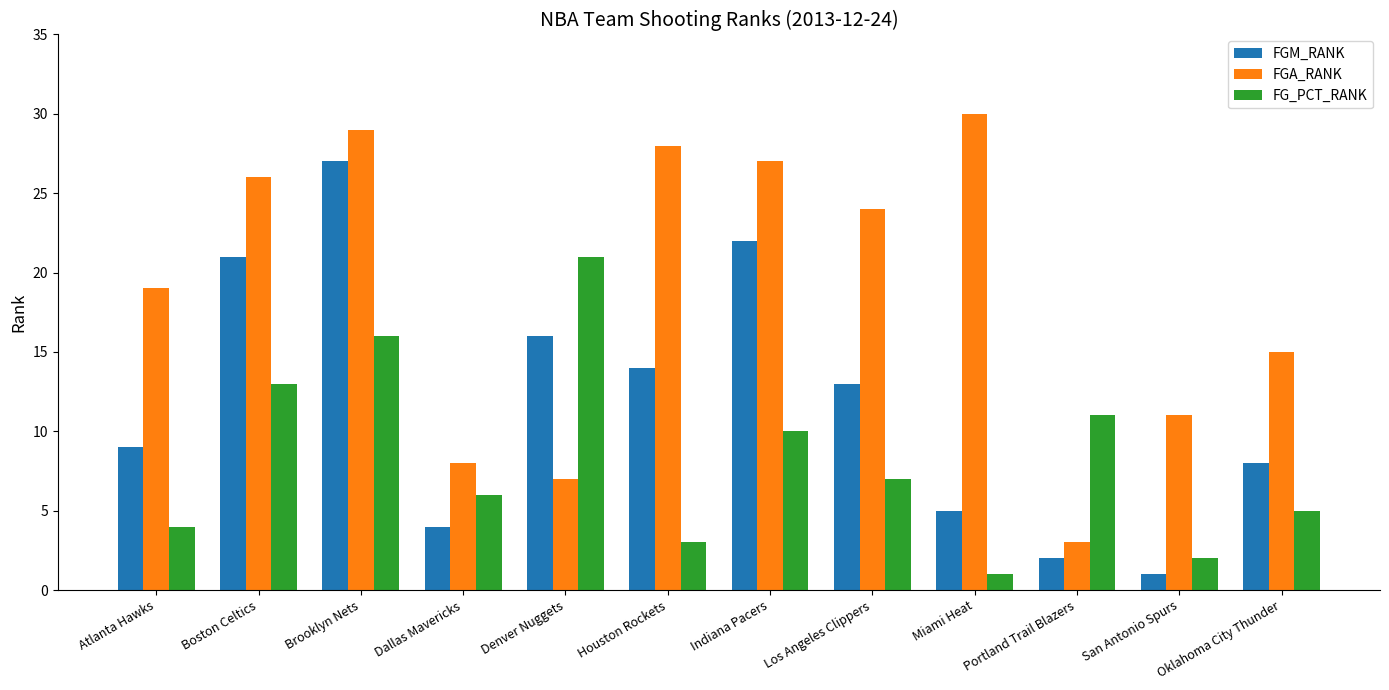

Where is FG_PCT_RANK nearest to the value 11?

Portland Trail Blazers